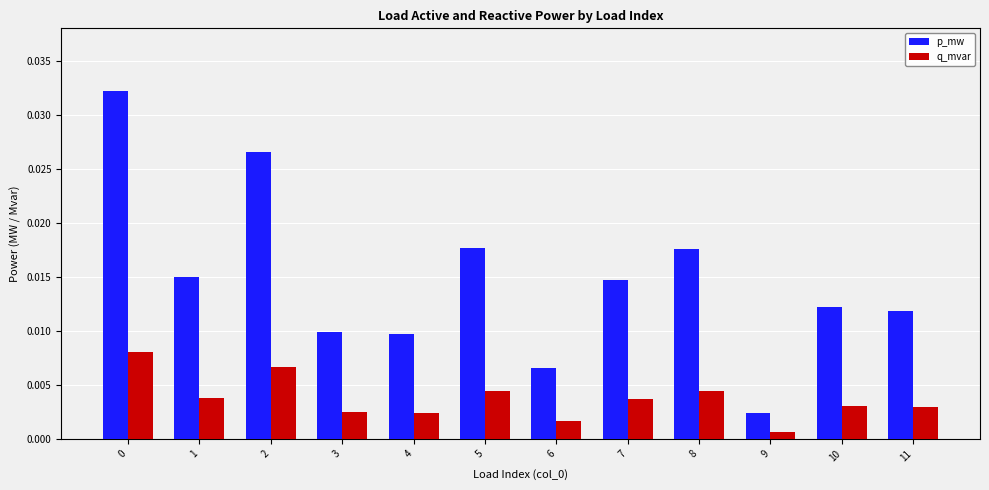

Rank the series by their average value, from highest to lowest.

p_mw, q_mvar